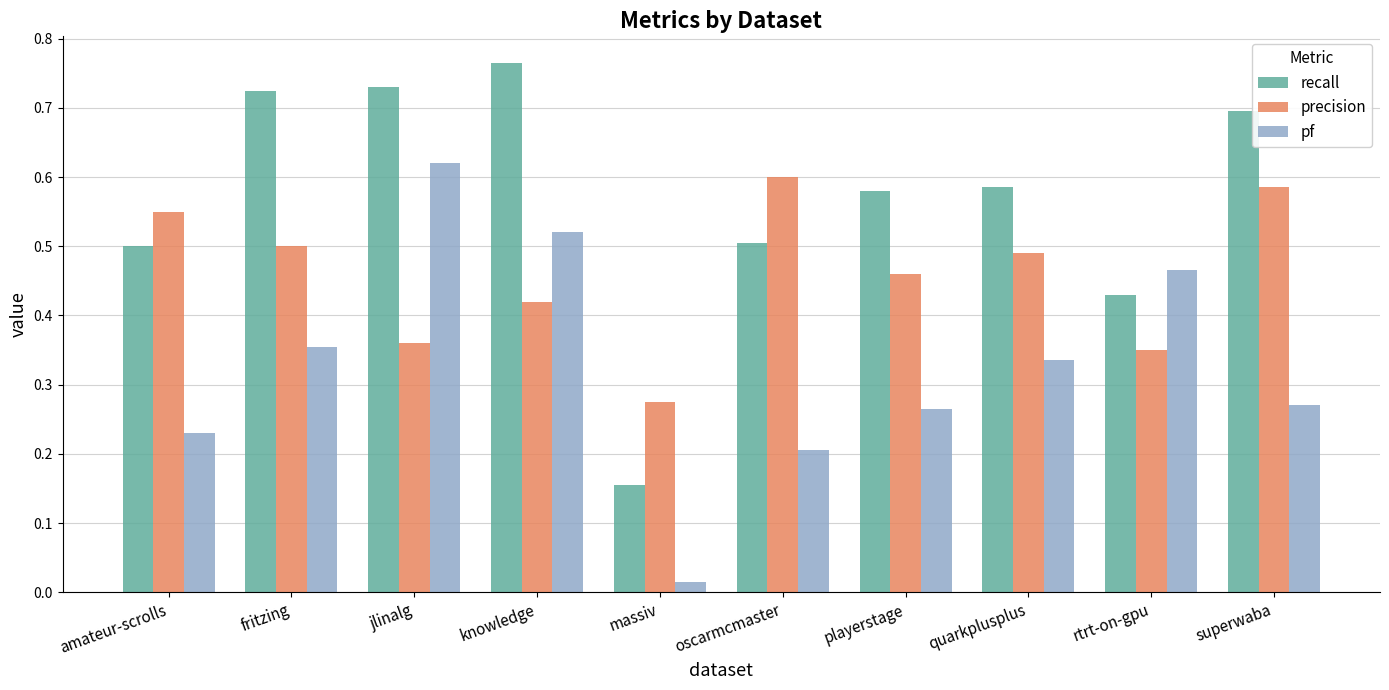

What is the sum of all pf values?

3.3